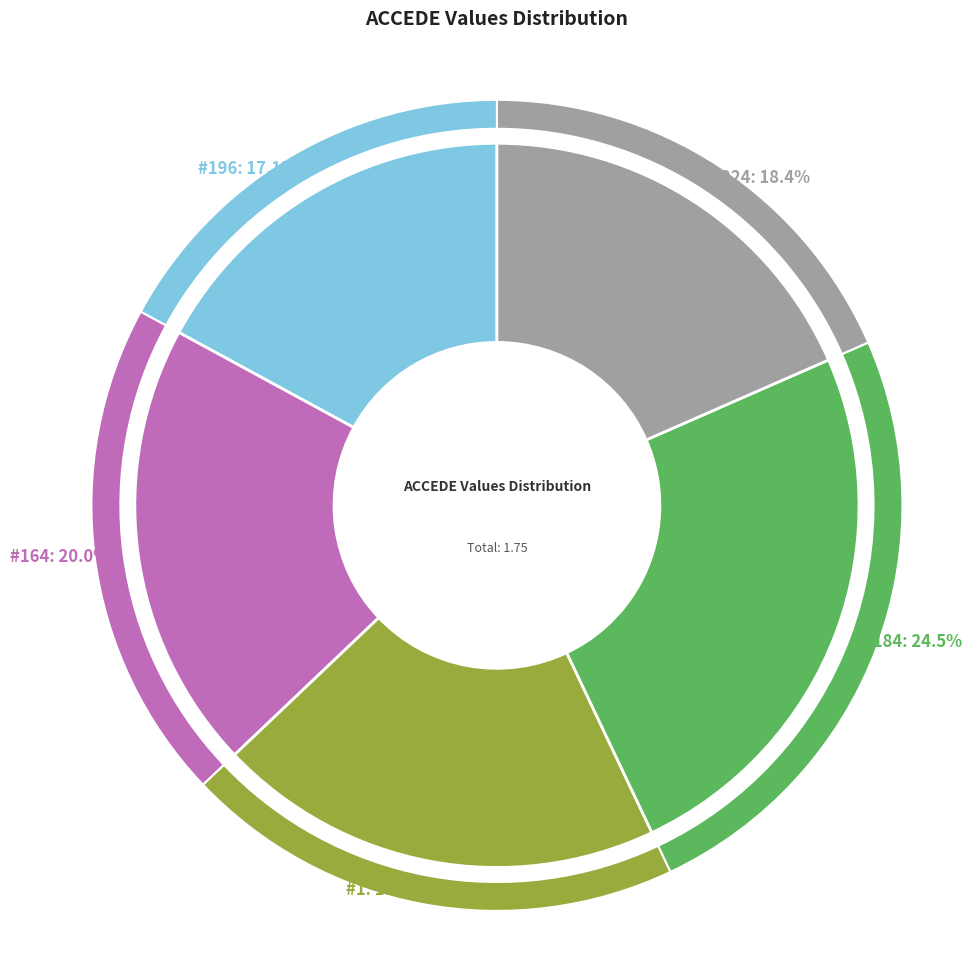

To the nearest percent, what percentage of the pie is ACCEDE00042_196.png?

17%